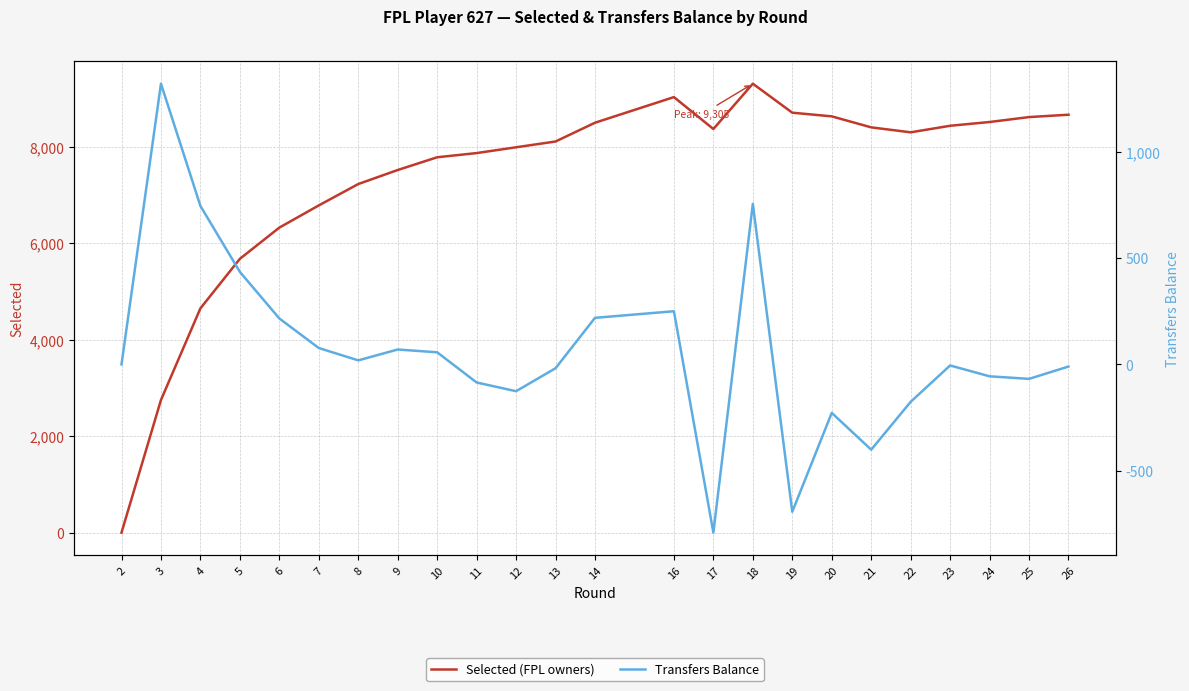

What is the sum of the Selected (FPL owners) values at 19 and 8?

15929